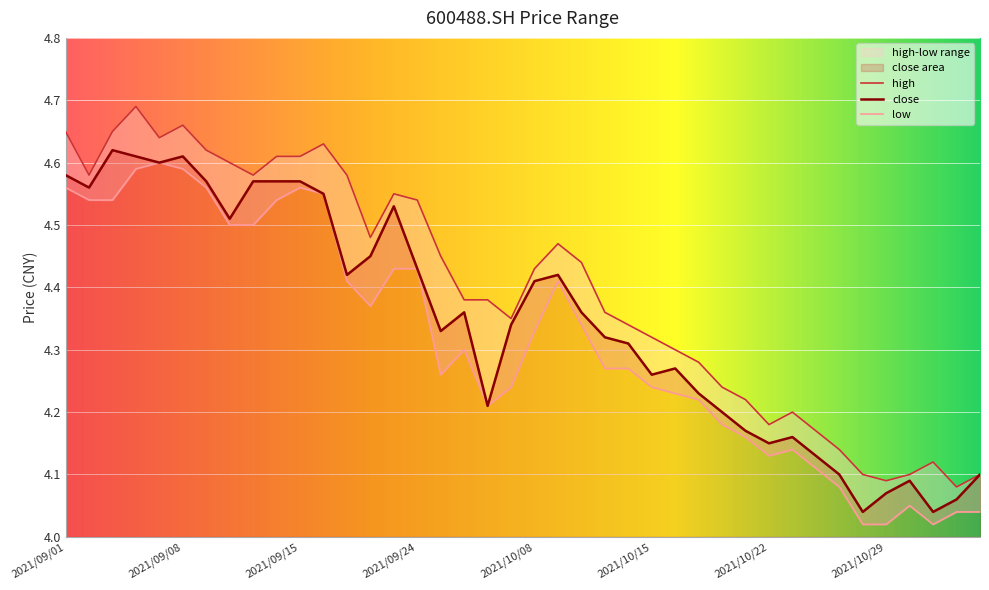

Reading right to left, extract all data points from this chart.

close: 4.1	4.1	4.0	4.1	4.1	4.0	4.1	4.1	4.2	4.2	4.2	4.2	4.2	4.3	4.3	4.3	4.3	4.4	4.4	4.4	4.3	4.2	4.4	4.3	4.4	4.5	4.5	4.4	4.5	4.6	4.6	4.6	4.5	4.6	4.6	4.6	4.6	4.6	4.6	4.6
high: 4.1	4.1	4.1	4.1	4.1	4.1	4.1	4.2	4.2	4.2	4.2	4.2	4.3	4.3	4.3	4.3	4.4	4.4	4.5	4.4	4.3	4.4	4.4	4.5	4.5	4.5	4.5	4.6	4.6	4.6	4.6	4.6	4.6	4.6	4.7	4.6	4.7	4.7	4.6	4.7
low: 4.0	4.0	4.0	4.0	4.0	4.0	4.1	4.1	4.1	4.1	4.2	4.2	4.2	4.2	4.2	4.3	4.3	4.3	4.4	4.3	4.2	4.2	4.3	4.3	4.4	4.4	4.4	4.4	4.5	4.6	4.5	4.5	4.5	4.6	4.6	4.6	4.6	4.5	4.5	4.6